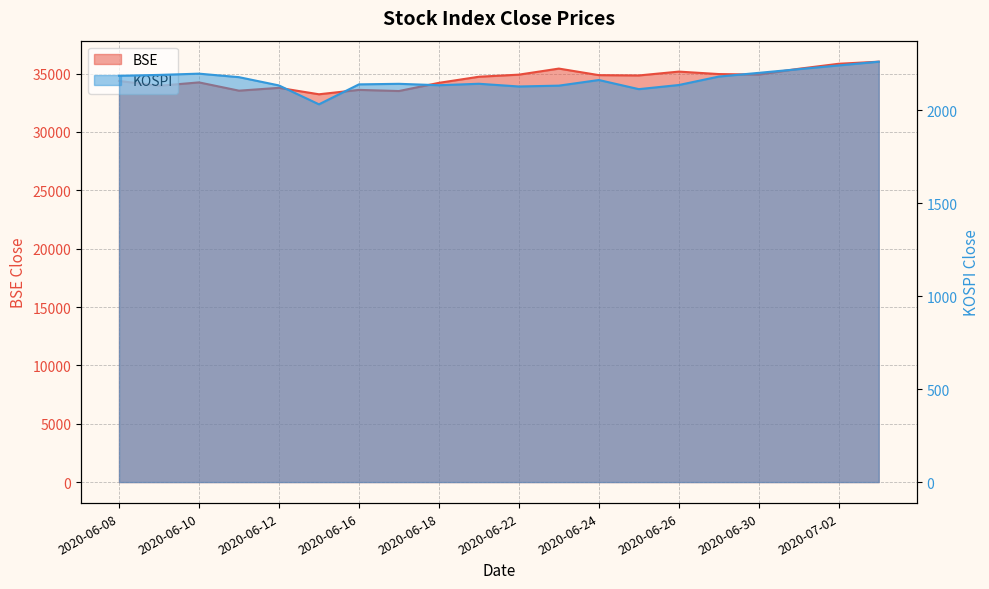

What is the difference between the highest and lowest values at 2020-06-23?

33299.2